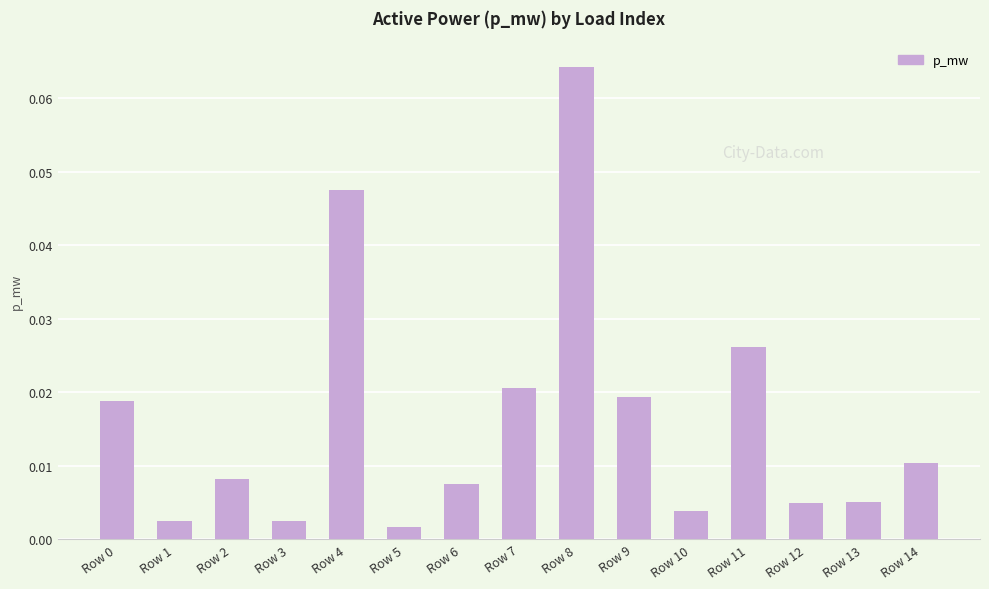

Count the number of categories in the chart.

15